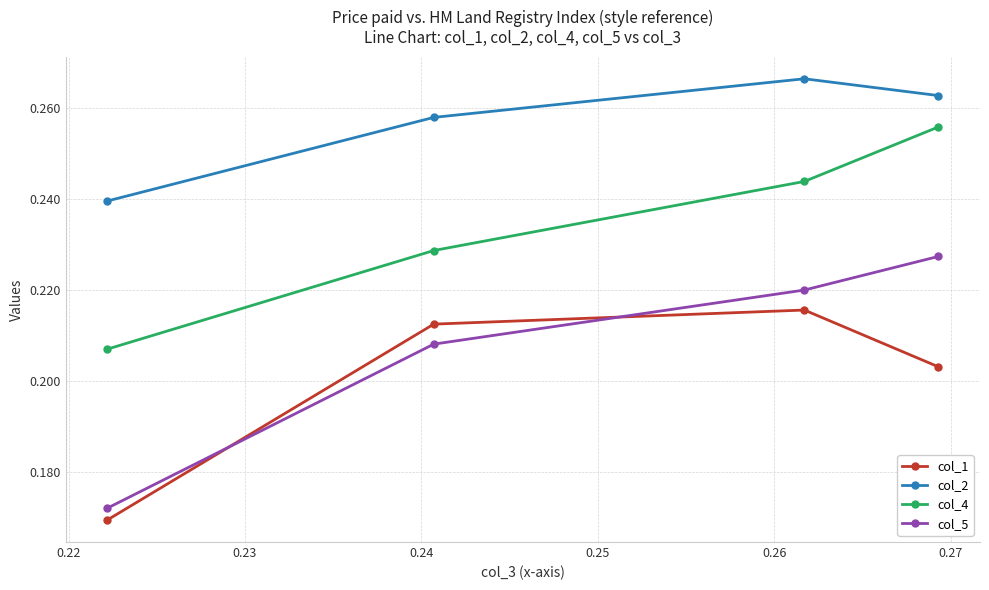

Which series has the widest spread of values?

col_5